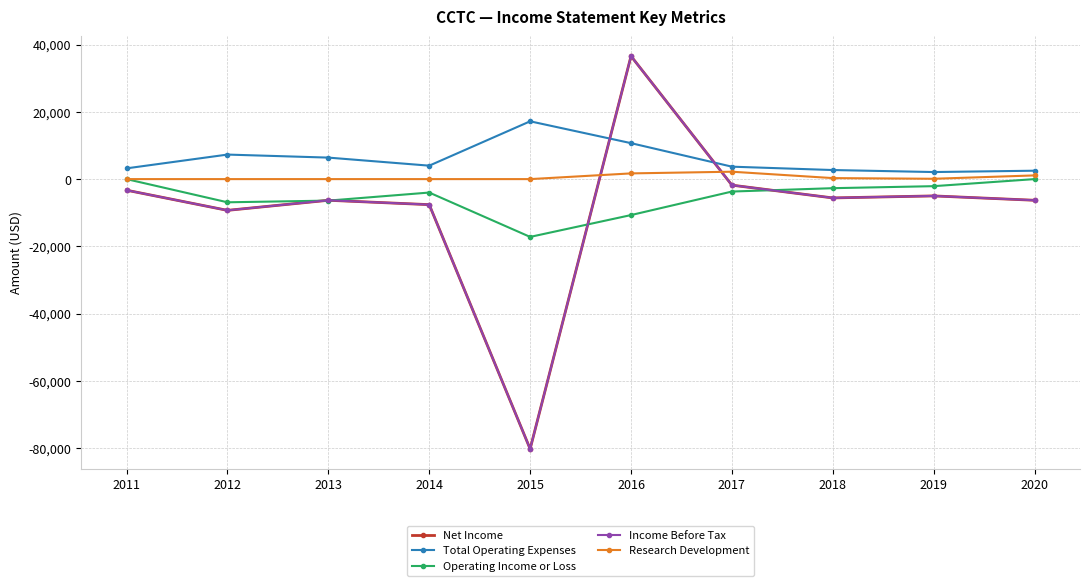

Is the value of Research Development at 2011 greater than the value of Operating Income or Loss at 2014?

Yes